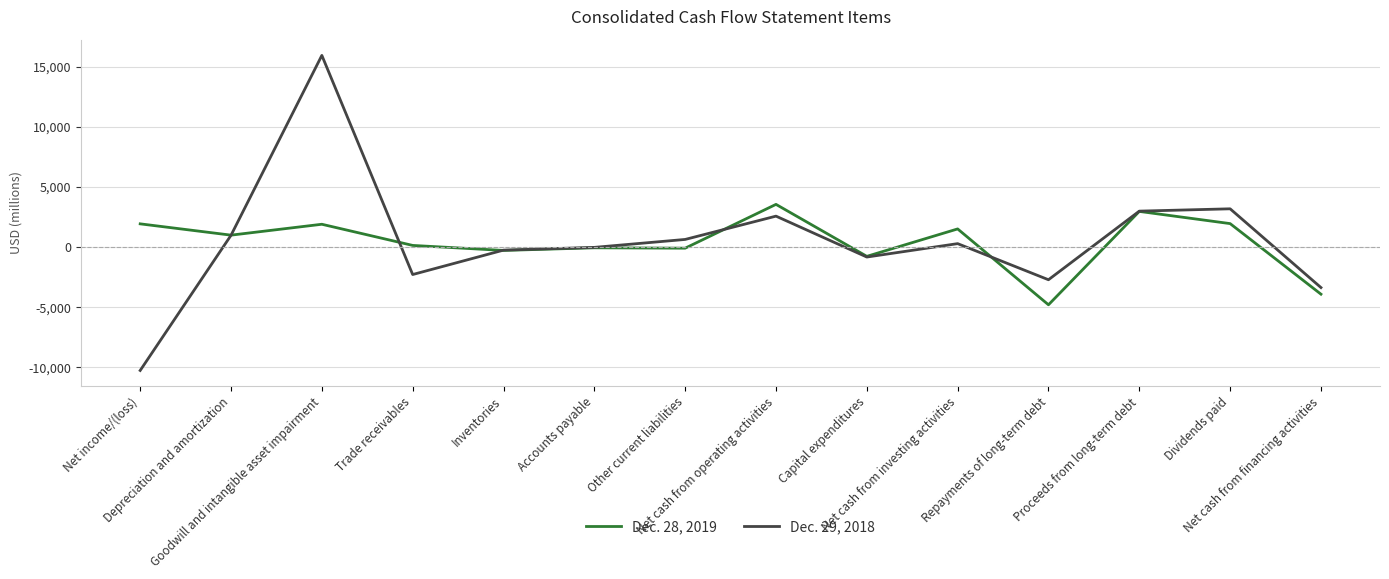

What is the spread (max minus min) of values at Net cash from investing activities?

1223